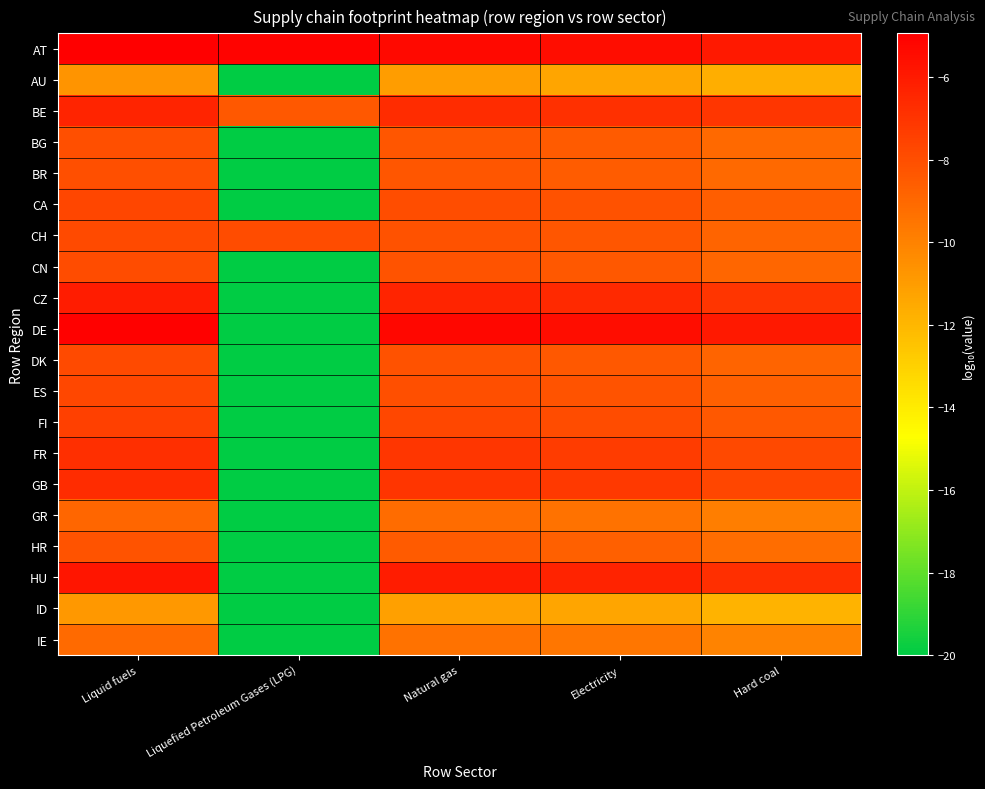

At Liquefied Petroleum Gases (LPG), list the series in order from smallest to largest.

AU, BG, BR, CA, CN, CZ, DE, DK, ES, FI, FR, GB, GR, HR, HU, ID, IE, BE, CH, AT